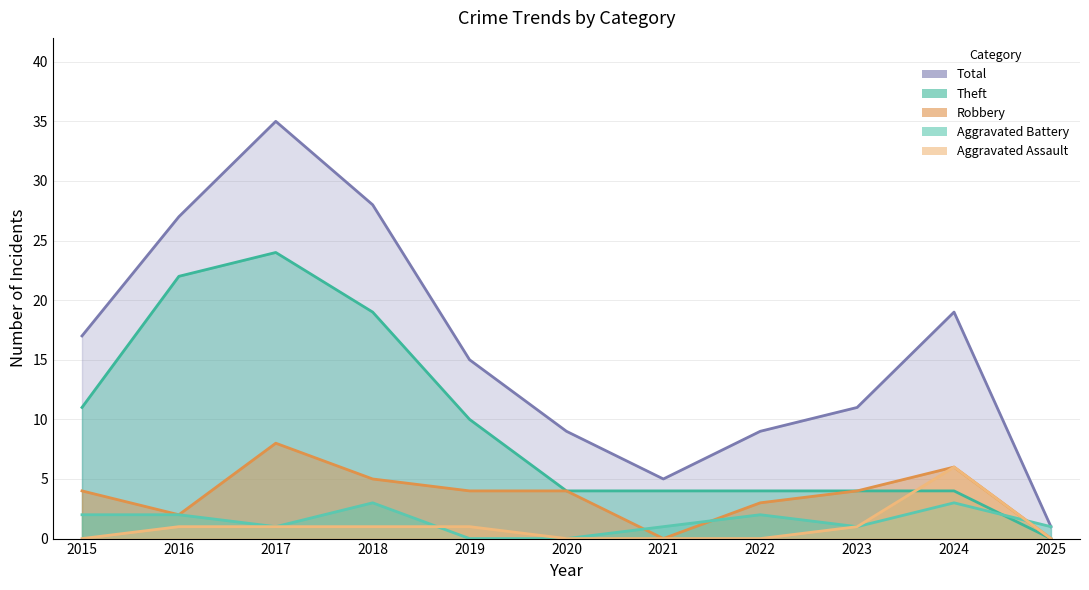

What is the highest value of the Aggravated Assault series?

6